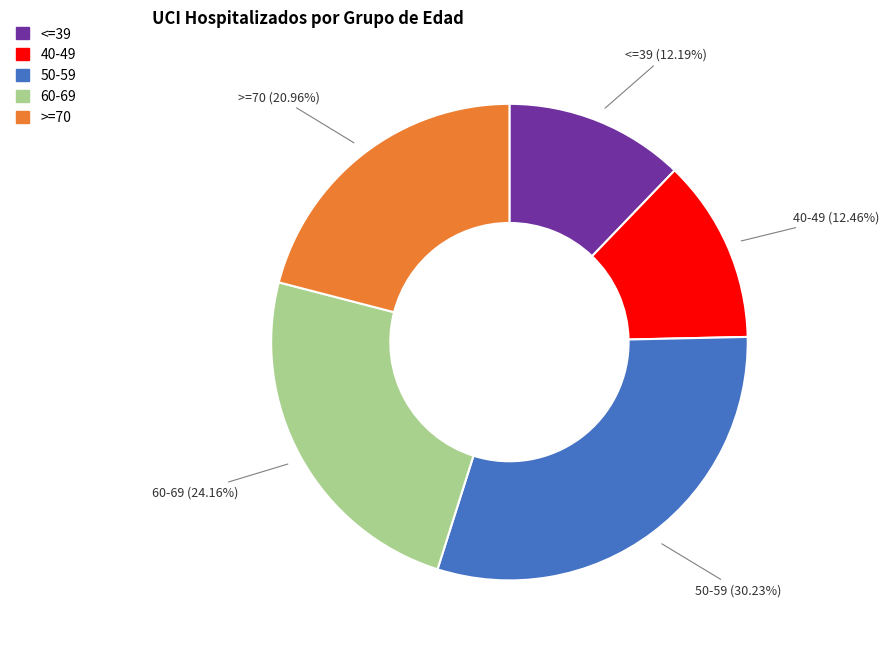

What is the largest slice in the pie chart?

50-59